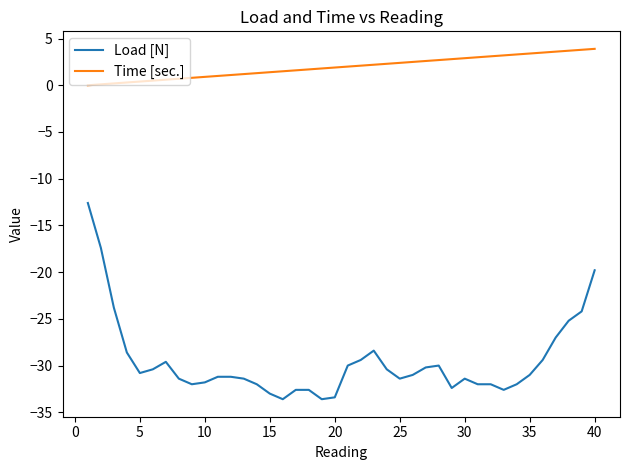

True or false: Time [sec.] and Load [N] intersect in this chart.

False